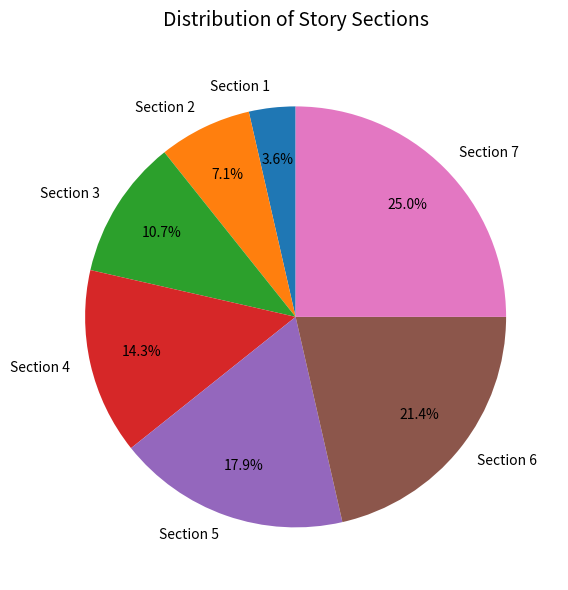

Rank the categories by value from highest to lowest.

Section 7, Section 6, Section 5, Section 4, Section 3, Section 2, Section 1